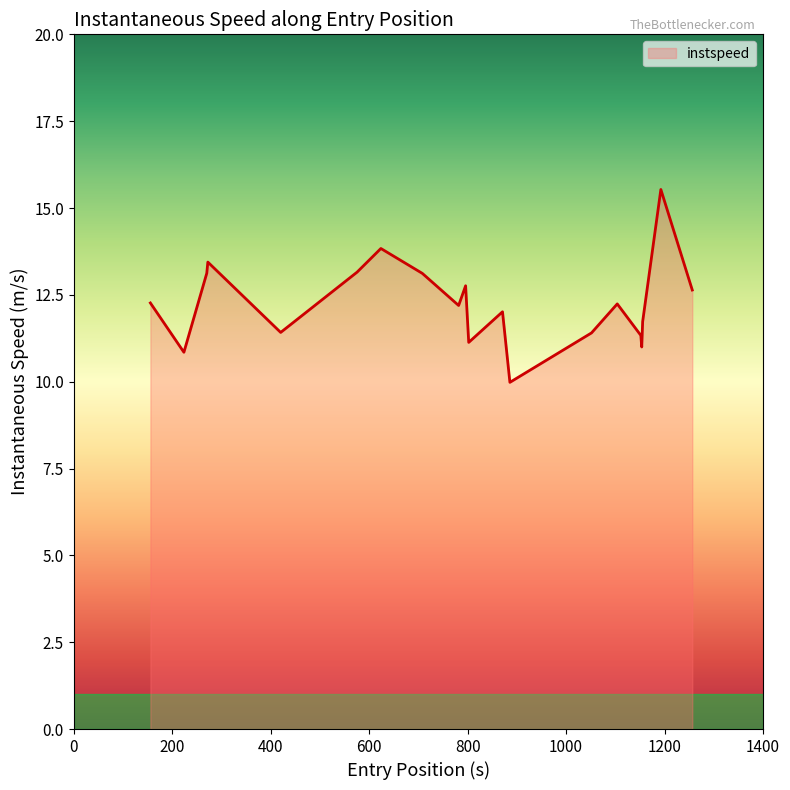

What is the minimum value shown in the chart?

10.0